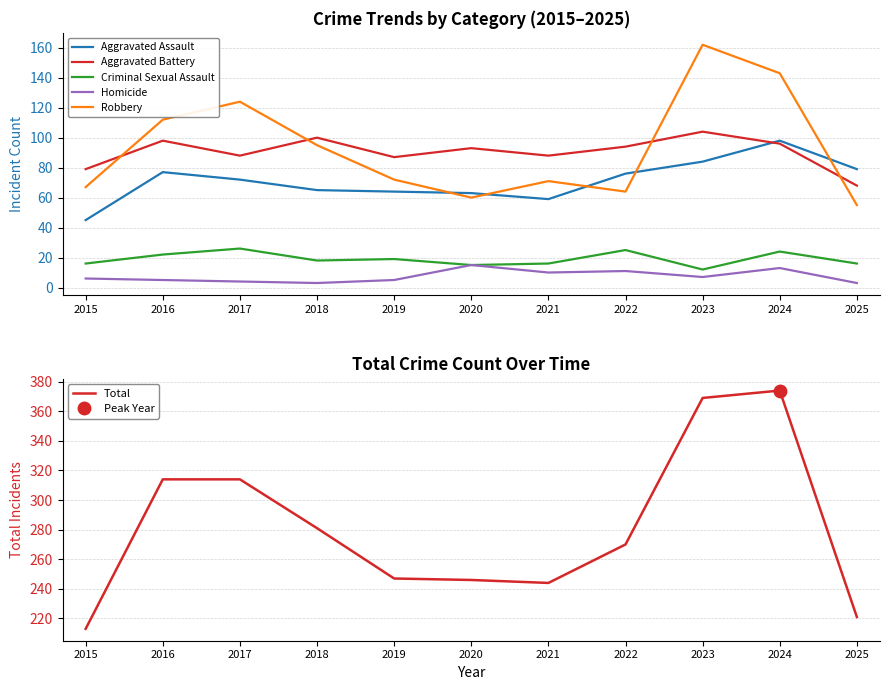

At which category is the sum across all series the highest?

2024